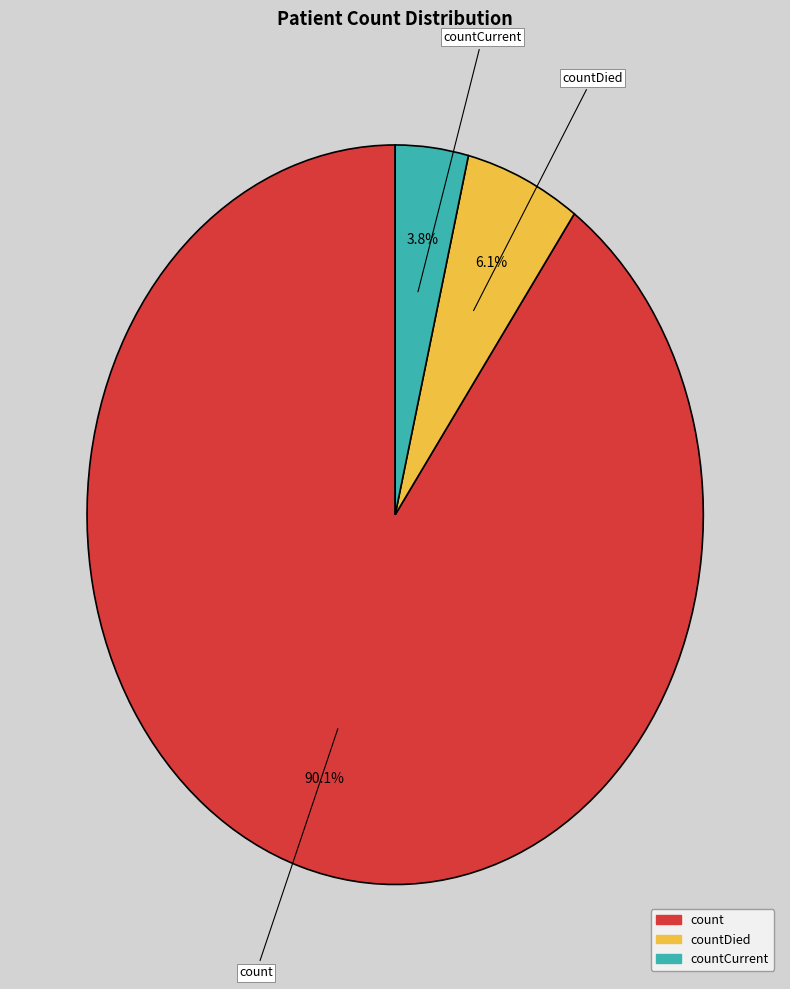

Does any single category account for the majority?

Yes